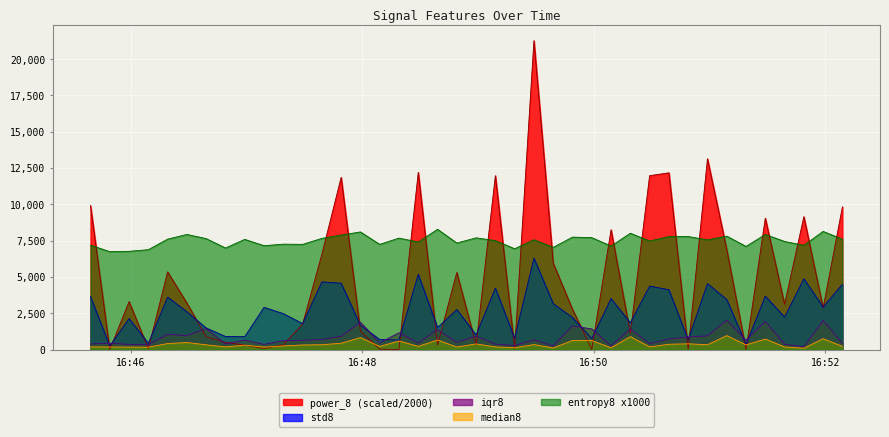

At which category does the chart reach its minimum across all series?

1900-01-01 16:45:49